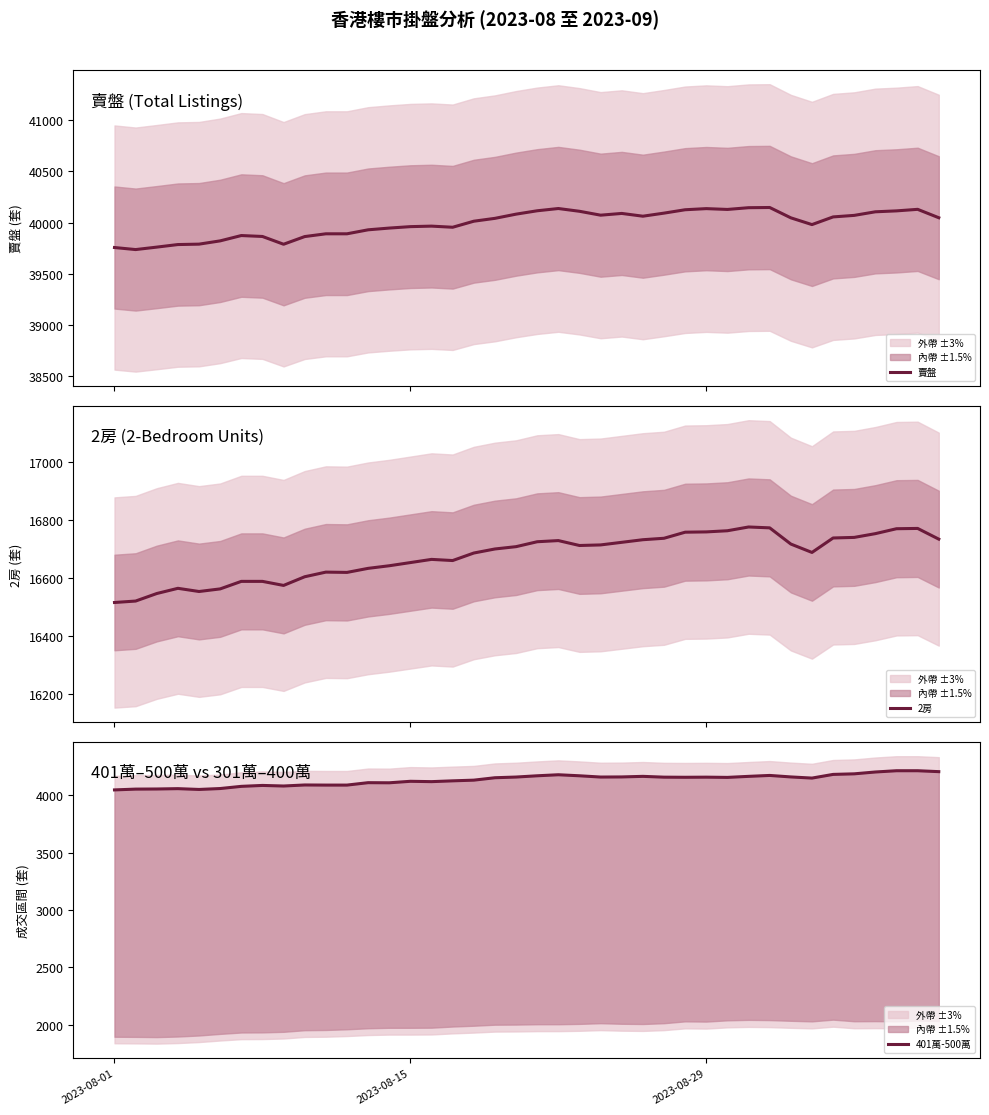

Which category has the lowest value across all series?

2023-08-01